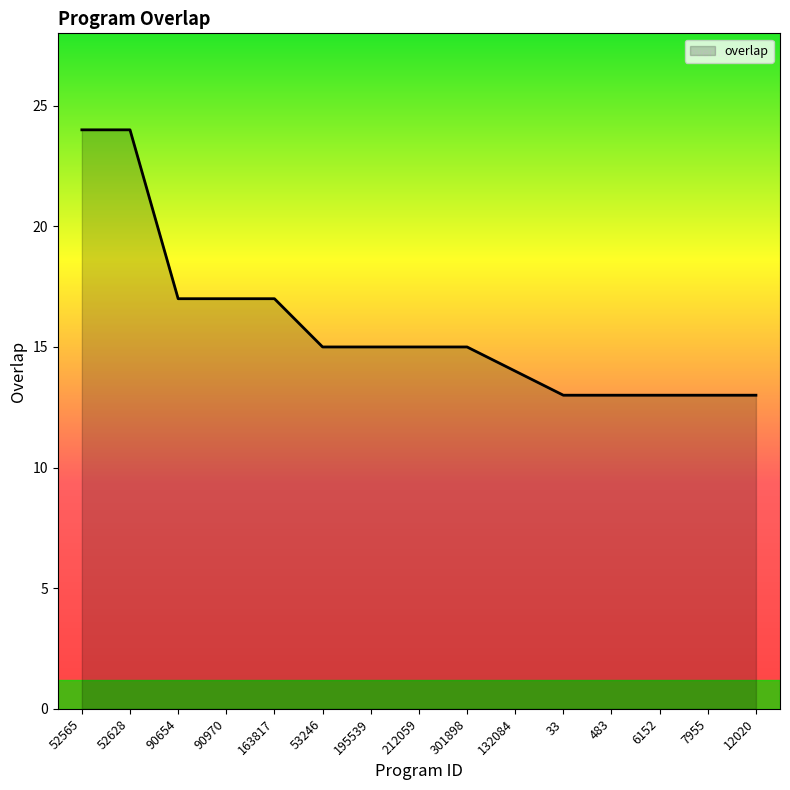

What is the difference between the maximum and minimum values?

11